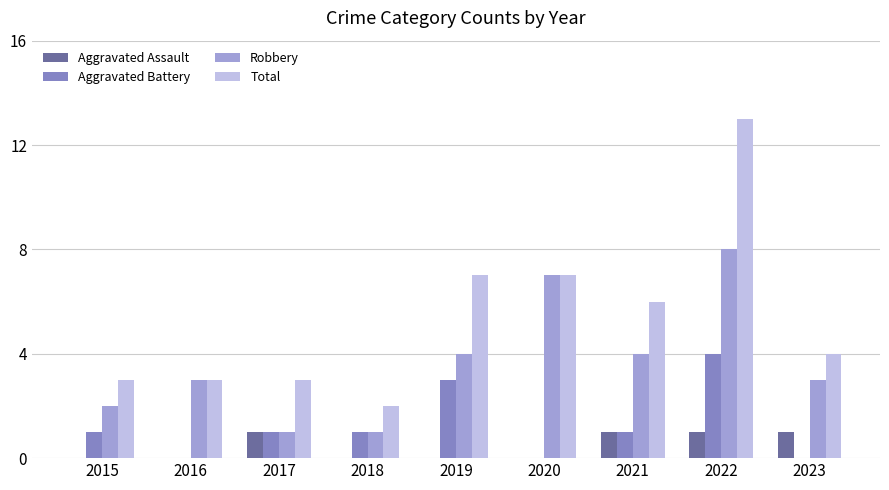

What is the sum of all Robbery values?

33